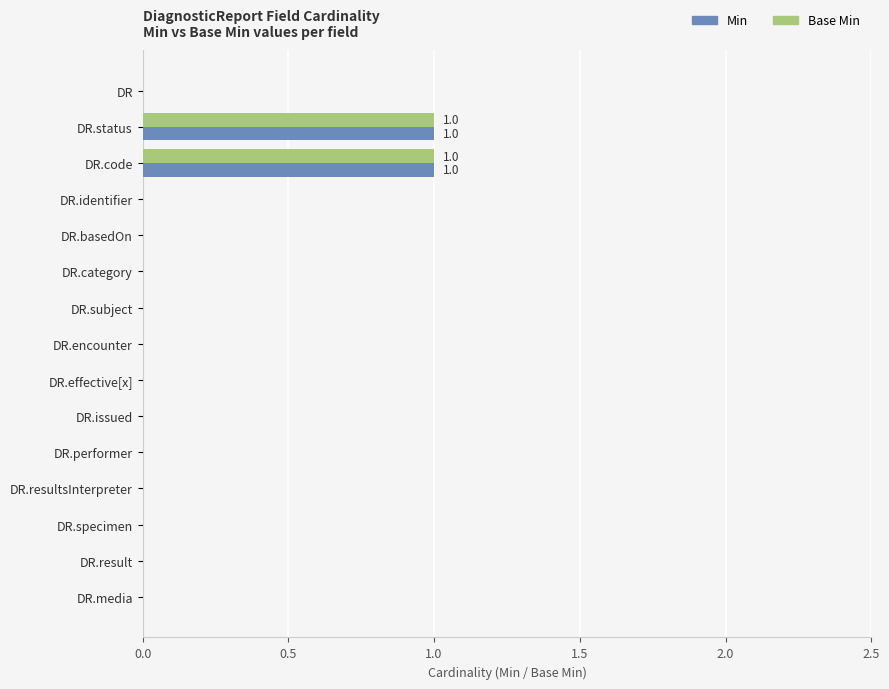

Is it true that Min equals 1 at DR?

False